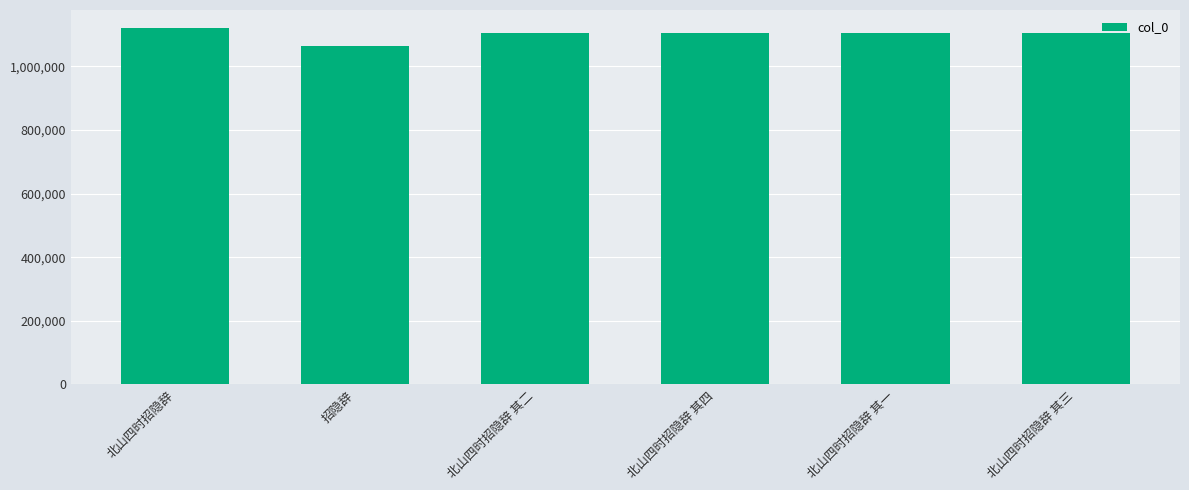

Approximately how many times larger is the value at 北山四时招隐辞 其二 compared to 北山四时招隐辞 其一?

1.0